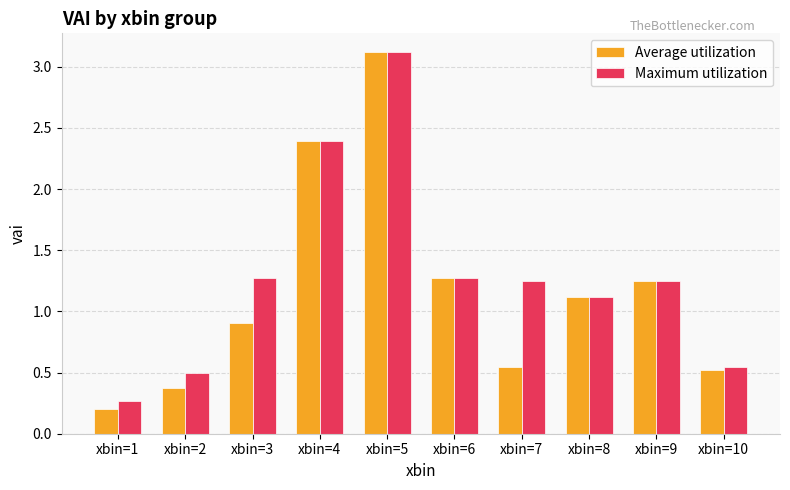

Between xbin=1 and xbin=5, which series saw the biggest shift?

Average utilization